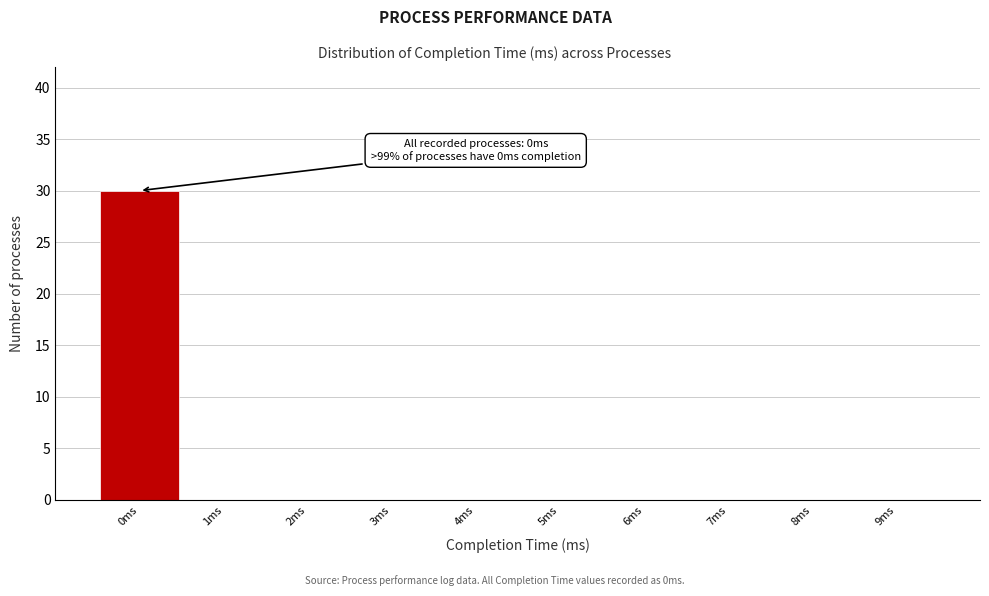

Which range on the x-axis has the tallest bar?

-0.5 to 0.5